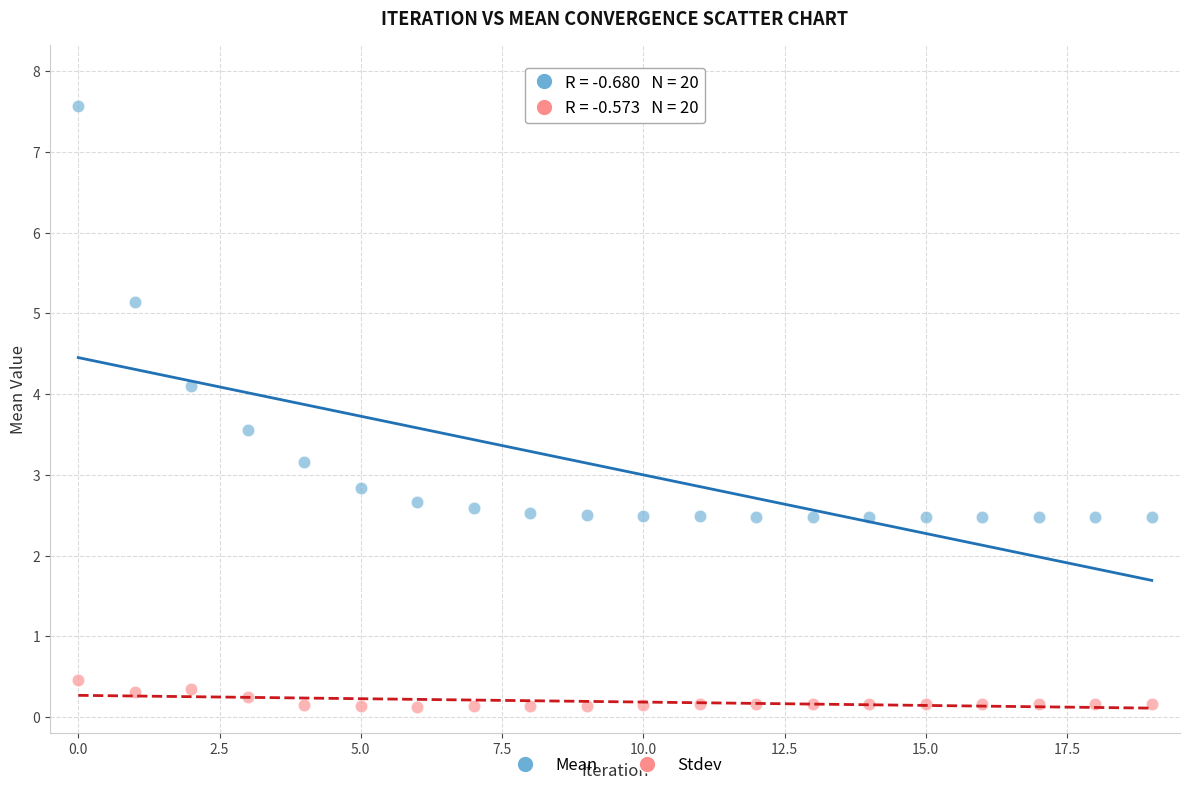

What are all the series names shown in the legend?

Mean, Stdev